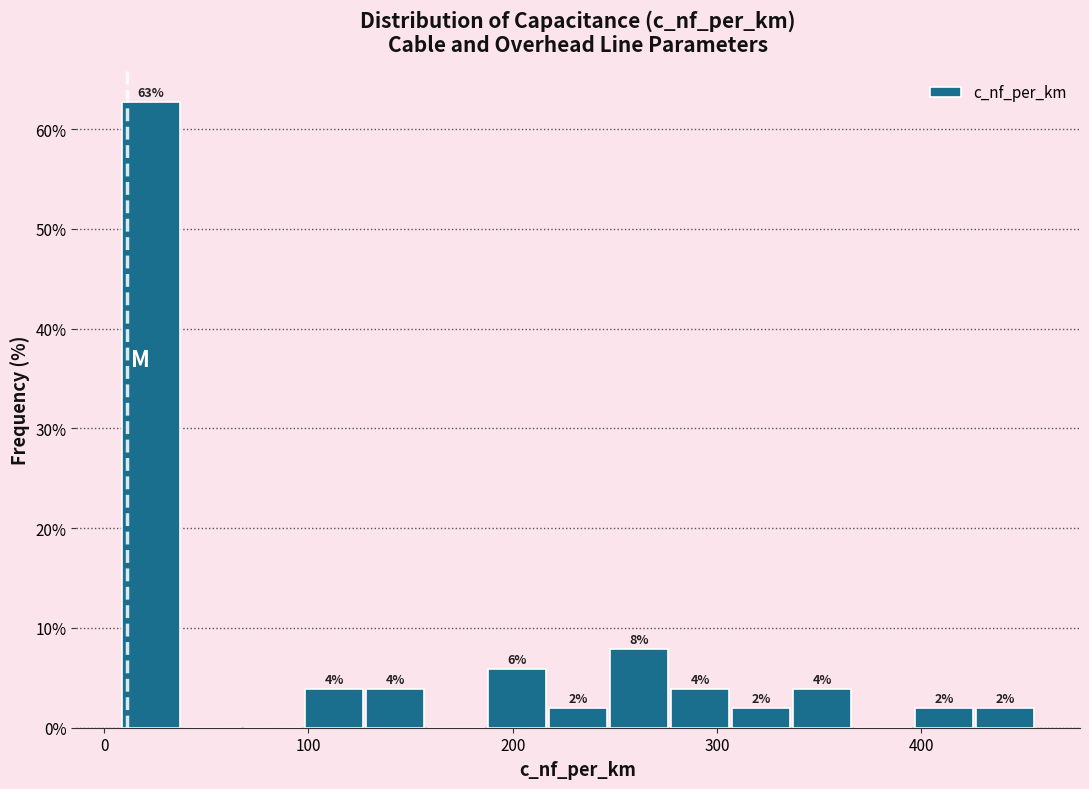

Around what value on the x-axis is the tallest bar? Give the approximate position of its centre, as read against the axis.

20